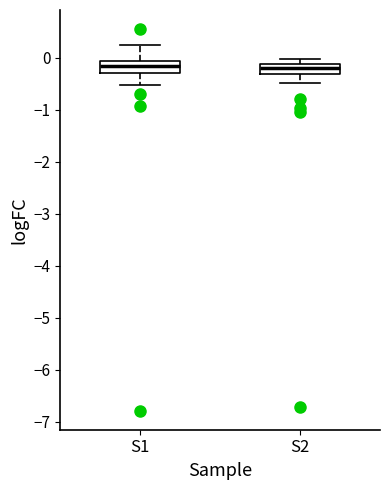

Reading left to right, read every box against the y-axis: the position of its median line, the range the box covers, and the ends of its whiskers. The values are not printed on the chart, so give them approximately, as read against the axis.

S1: median -0.2, box -0.3 to 0.0, whiskers -0.5 to 0.3
S2: median -0.2, box -0.3 to -0.1, whiskers -0.5 to 0.0